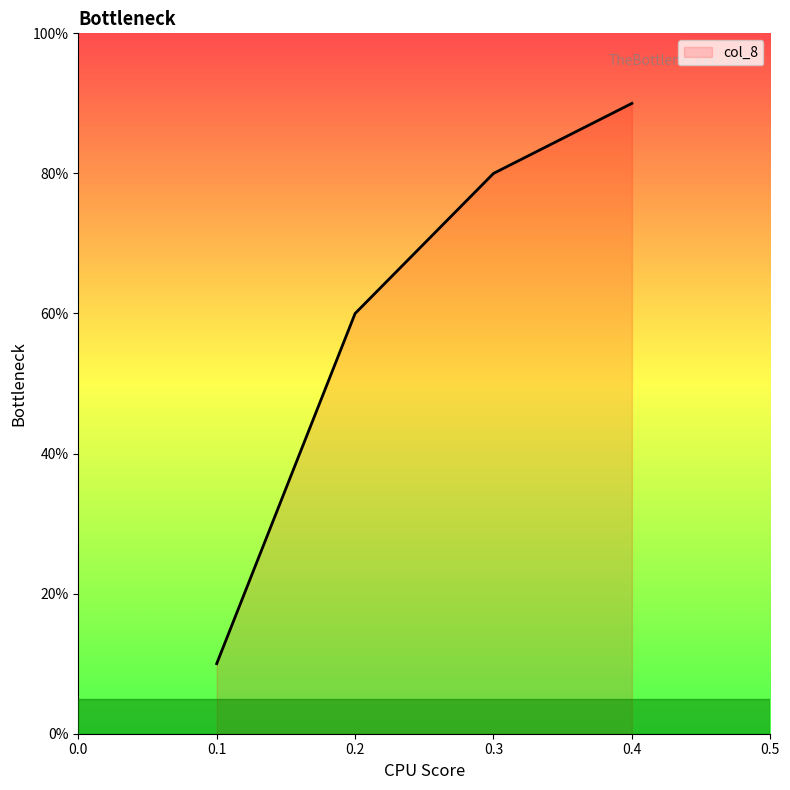

Is this an area chart (filled region under the line)?

Yes